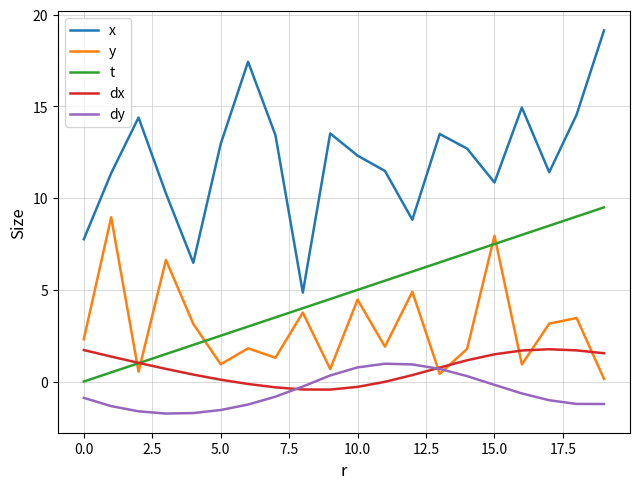

Which series has the largest total across all categories?

x